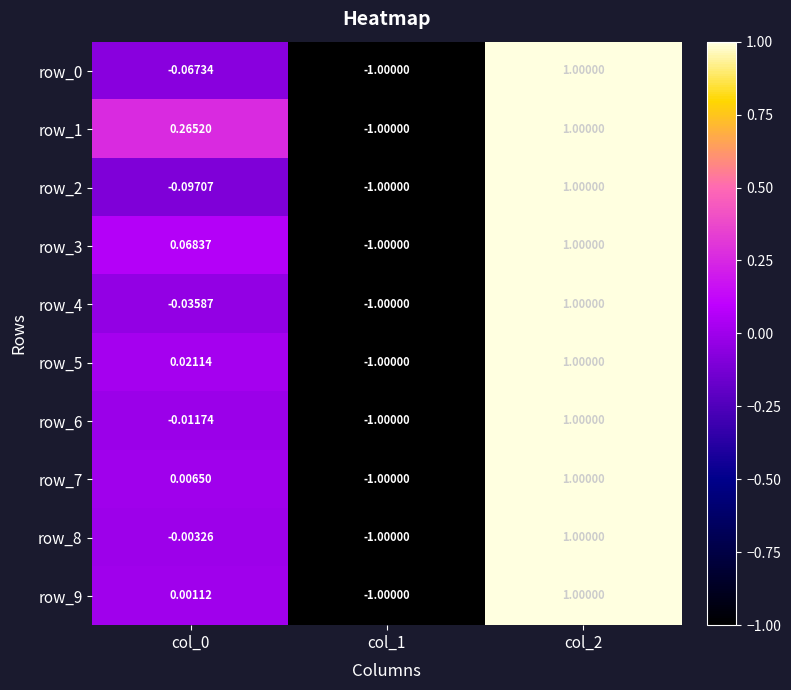

List the series in order of their peak value, highest first.

row_0, row_1, row_2, row_3, row_4, row_5, row_6, row_7, row_8, row_9